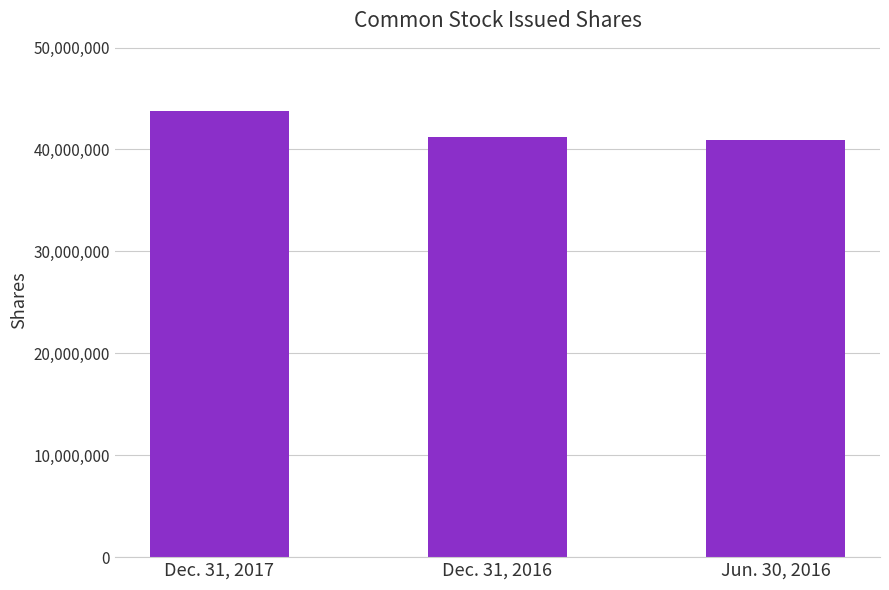

Reading left to right, transcribe all the data shown in this chart.

43812601	41259391	40889922